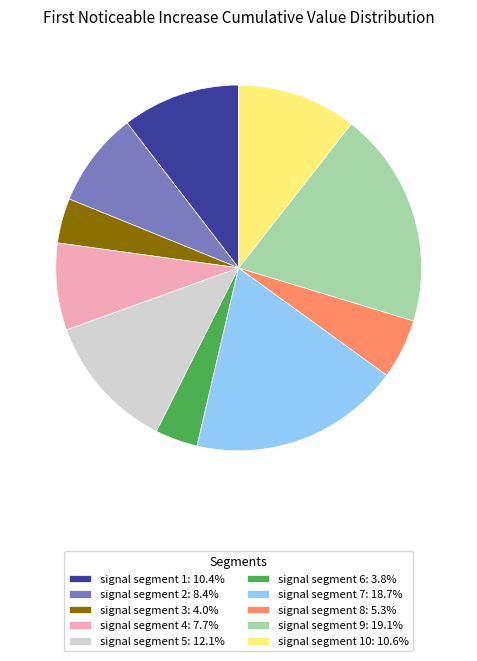

Does signal segment 10: 10.6% represent more than half of the total?

No